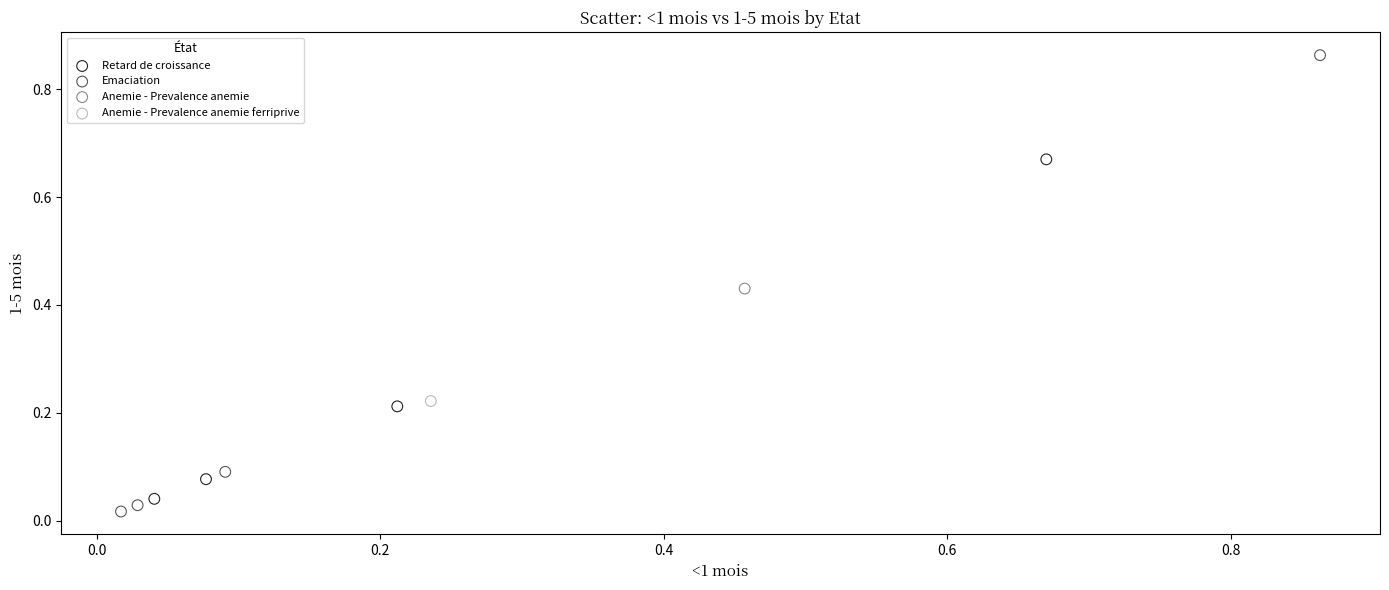

What are all the series names shown in the legend?

Retard de croissance, Emaciation, Anemie - Prevalence anemie, Anemie - Prevalence anemie ferriprive